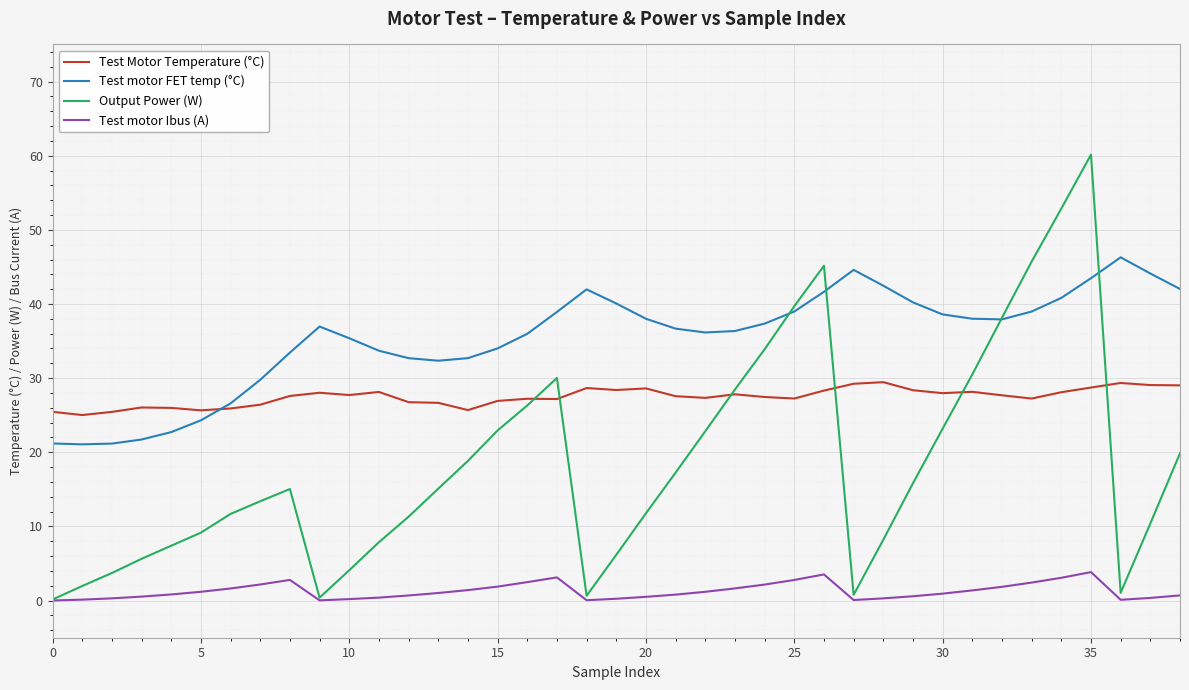

What is the highest value of the Output Power (W) series?

60.1